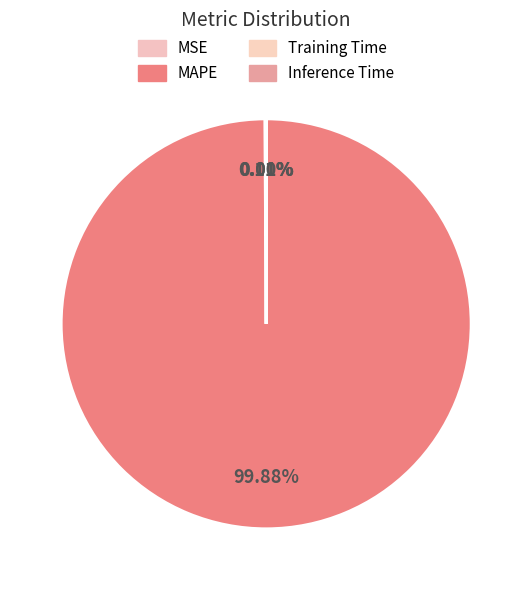

To the nearest percent, what is the average slice percentage?

25%